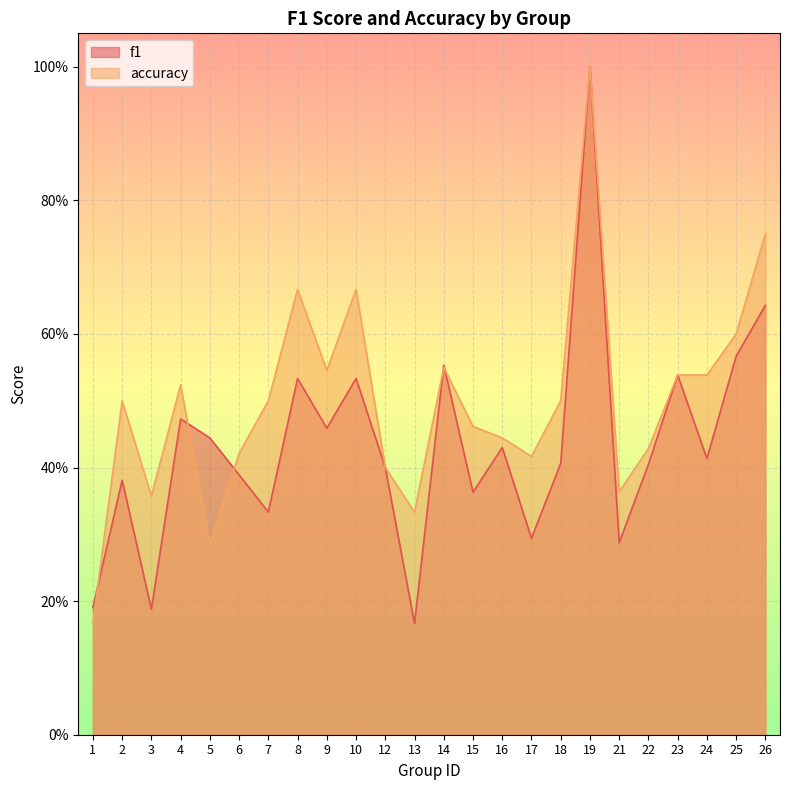

Reading left to right, transcribe all the data shown in this chart.

f1: 1=0.2	2=0.4	3=0.2	4=0.5	5=0.4	6=0.4	7=0.3	8=0.5	9=0.5	10=0.5	12=0.4	13=0.2	14=0.6	15=0.4	16=0.4	17=0.3	18=0.4	19=1.0	21=0.3	22=0.4	23=0.5	24=0.4	25=0.6	26=0.6
accuracy: 1=0.2	2=0.5	3=0.4	4=0.5	5=0.3	6=0.4	7=0.5	8=0.7	9=0.5	10=0.7	12=0.4	13=0.3	14=0.6	15=0.5	16=0.4	17=0.4	18=0.5	19=1.0	21=0.4	22=0.4	23=0.5	24=0.5	25=0.6	26=0.8